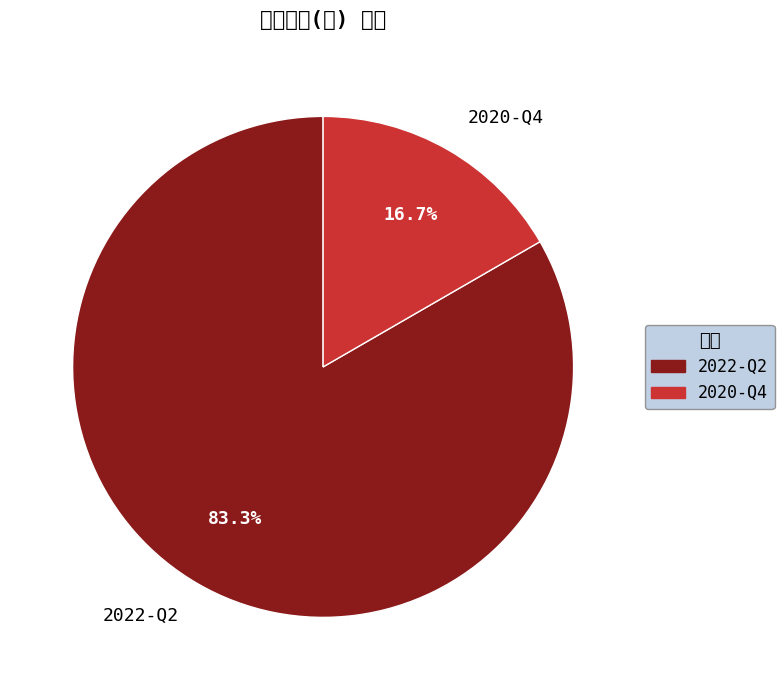

Does any single category account for the majority?

Yes